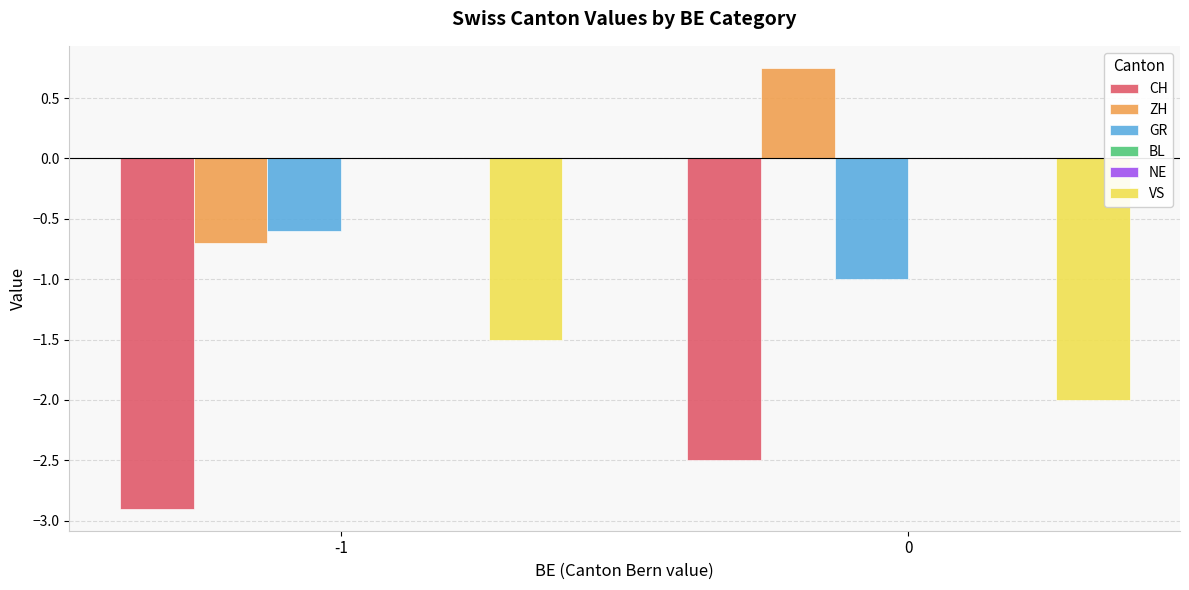

Which category has the highest value in the NE series?

-1